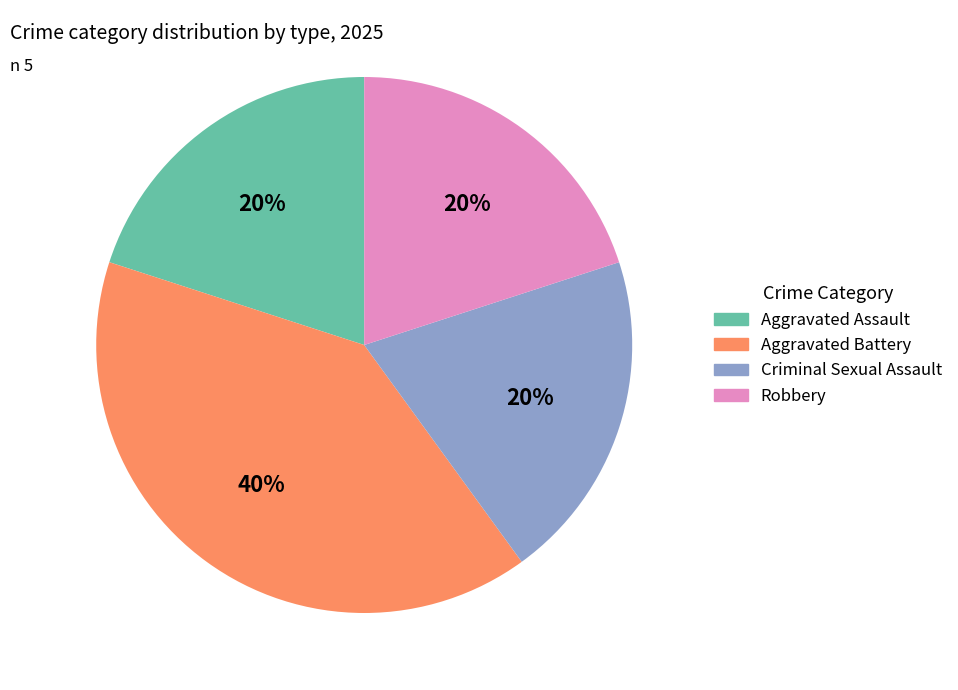

Count the number of slices in the pie.

4